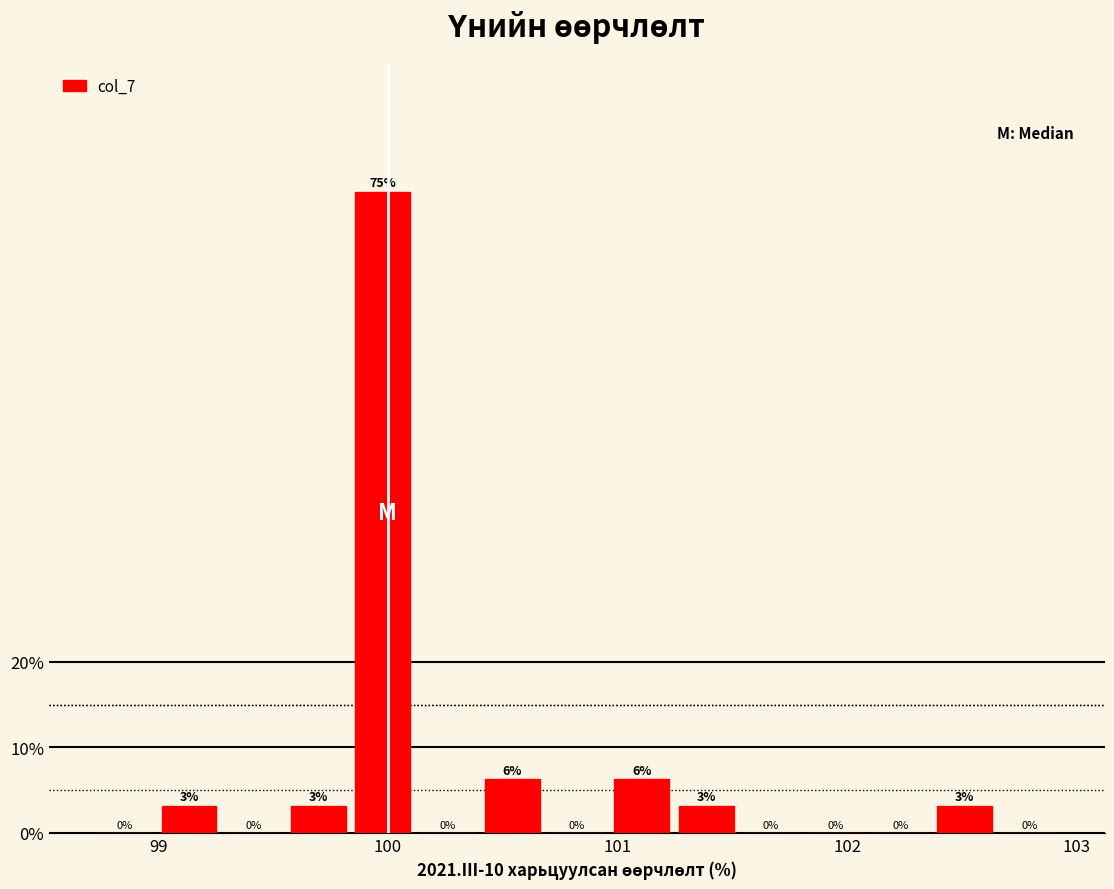

Read against the x-axis, roughly where is the centre of the tallest bar?

100.0